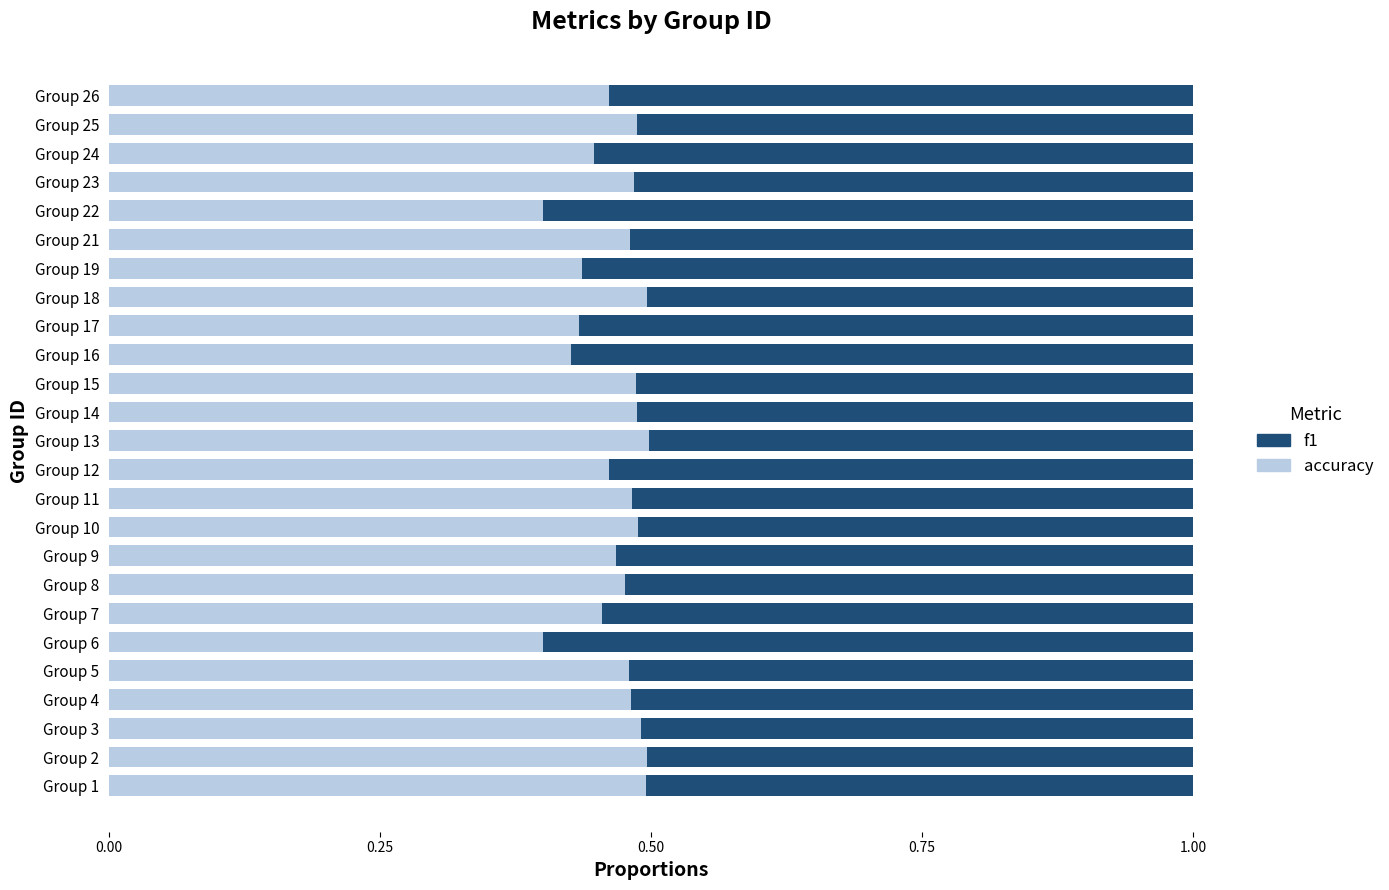

The value of f1 at Group 21 is 0.5. True or false?

True